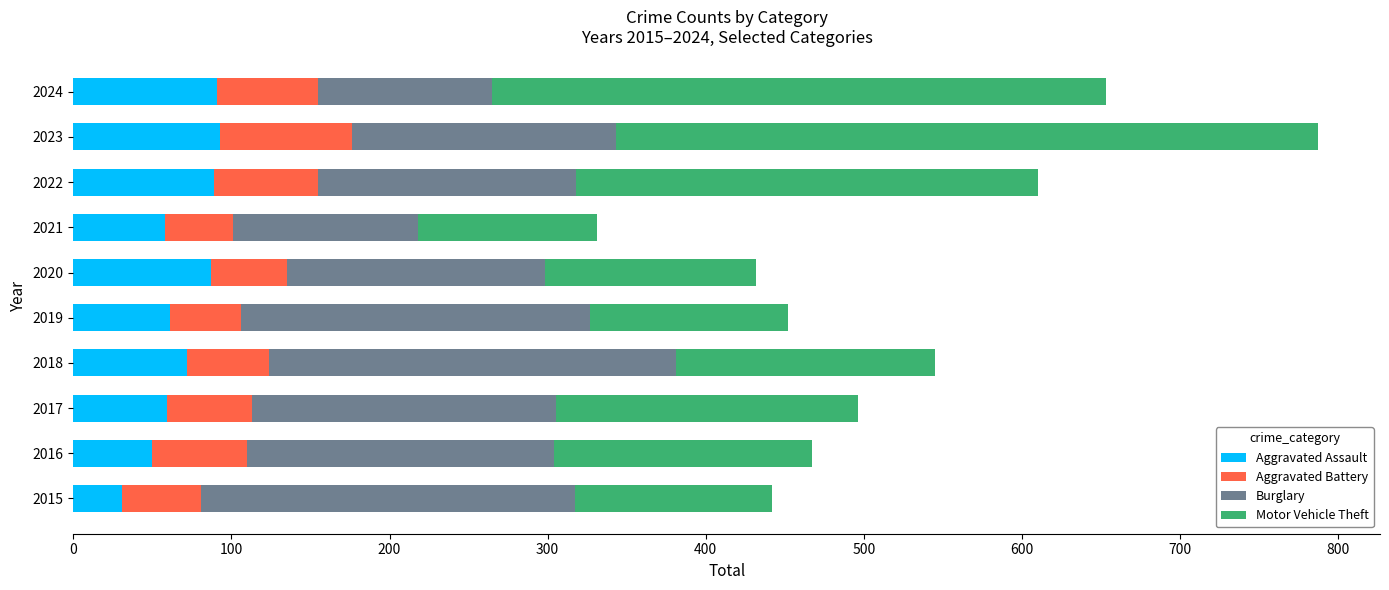

What is the total value across all series at 2021?

331